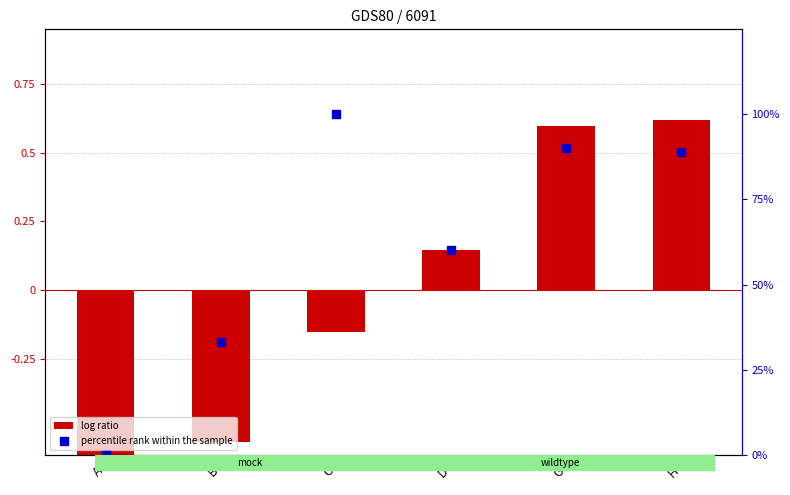

At how many categories does at least one series exceed 79?

3